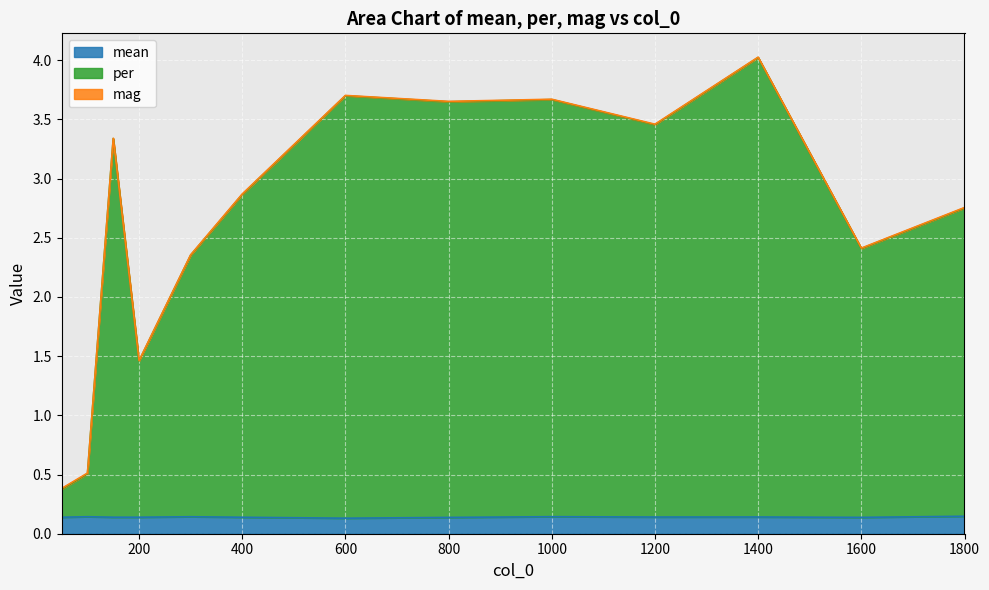

True or false: per and mean intersect in this chart.

False